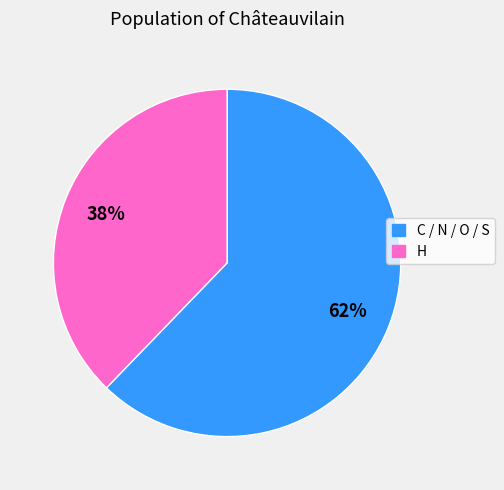

To the nearest percent, what is the average slice percentage?

50%